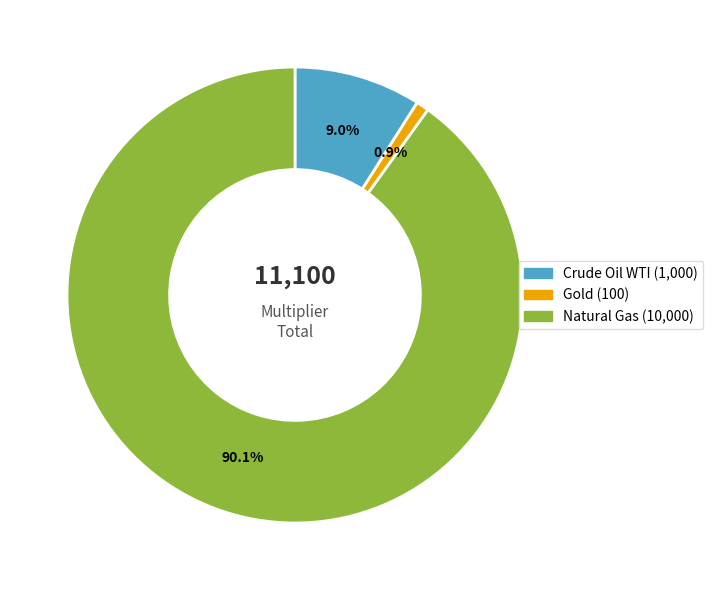

How many segments does this pie chart have?

3